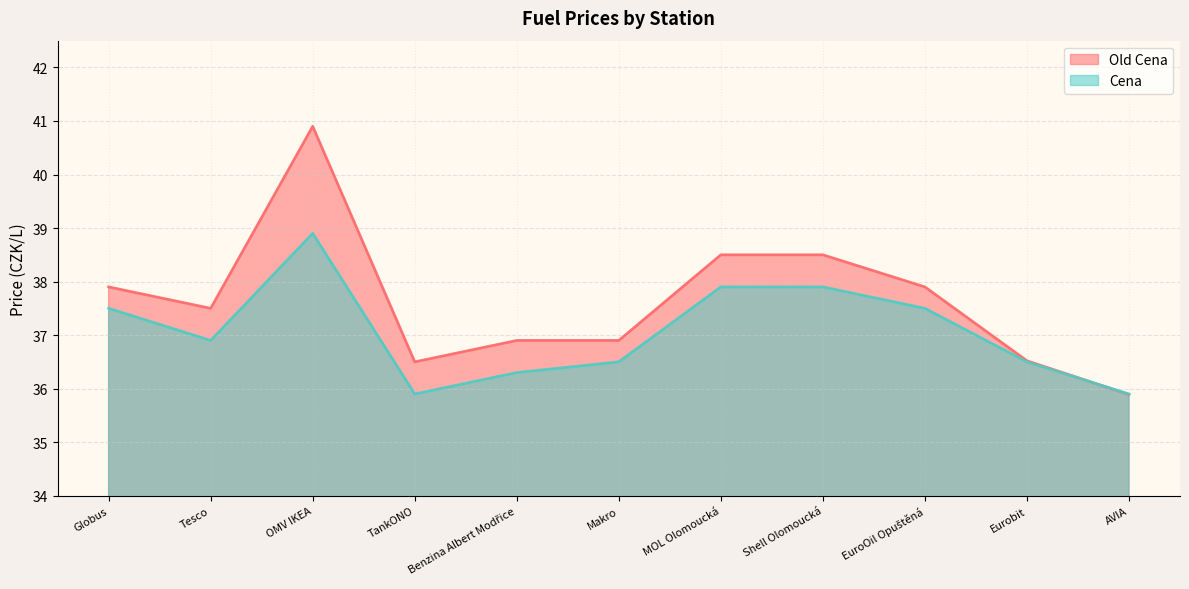

Which series has the largest range (max minus min)?

Old Cena